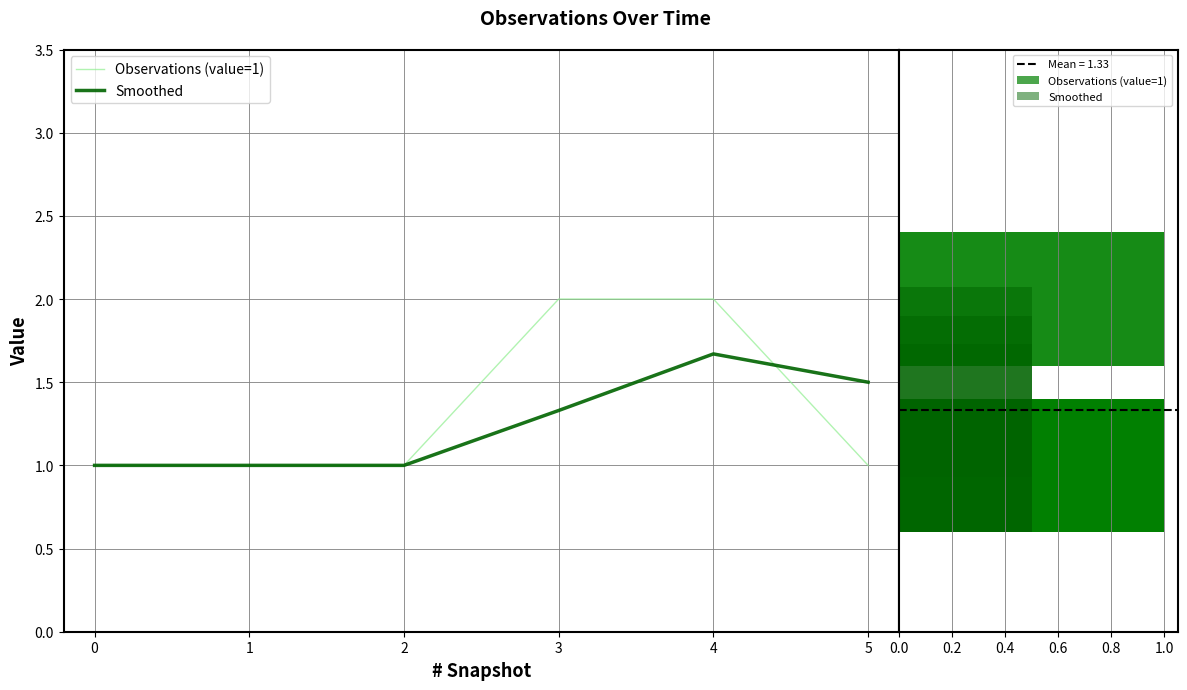

Are the bars grouped side by side (vs. stacked)?

Yes